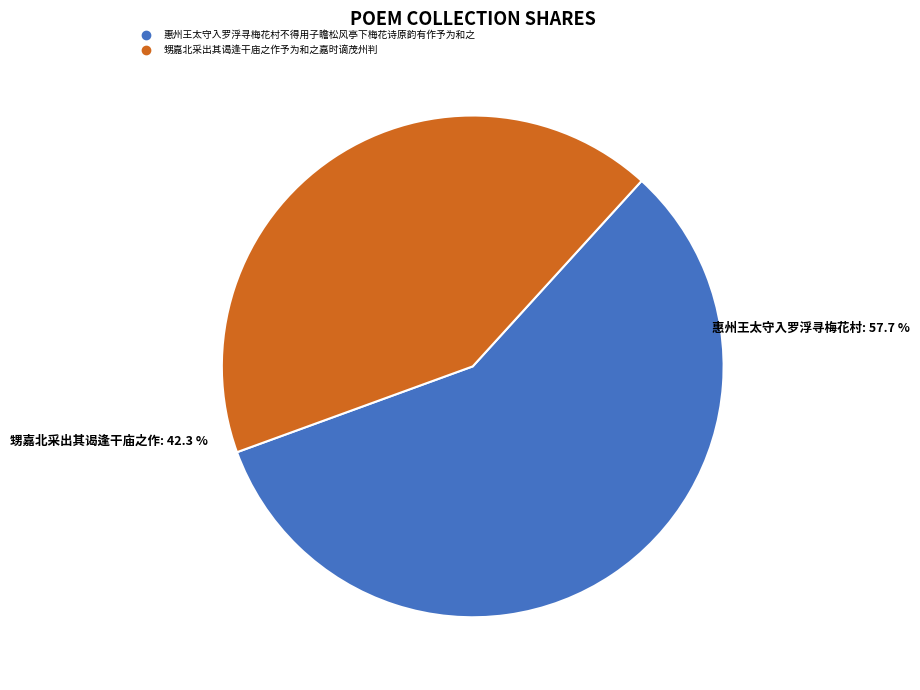

Combined, do 甥嘉北采出其谒逢干庙之作予为和之嘉时谪茂州判 and 惠州王太守入罗浮寻梅花村不得用子瞻松风亭下梅花诗原韵有作予为和之 account for over 50%?

Yes